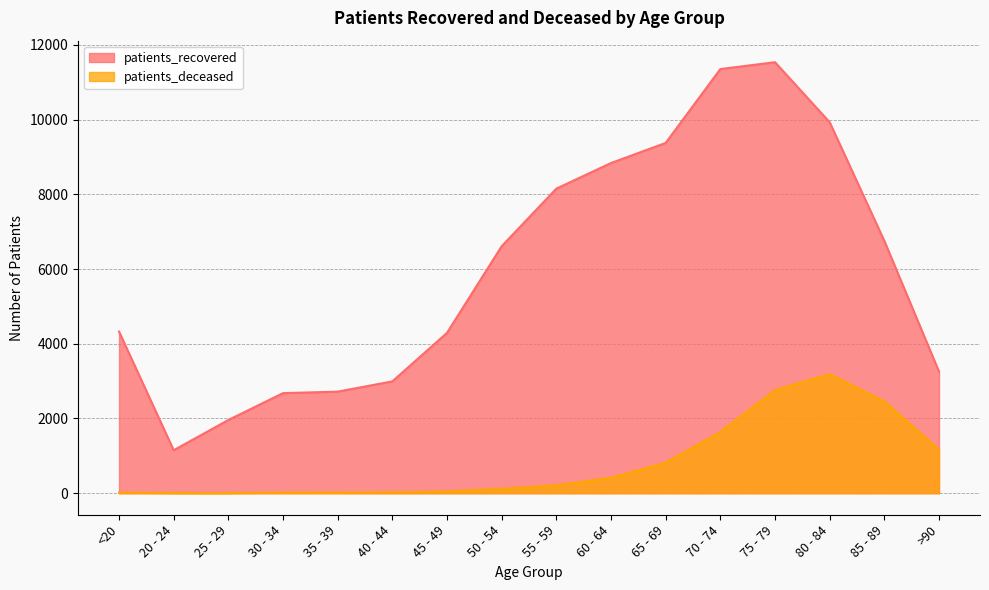

What position from the left is 35 - 39?

5